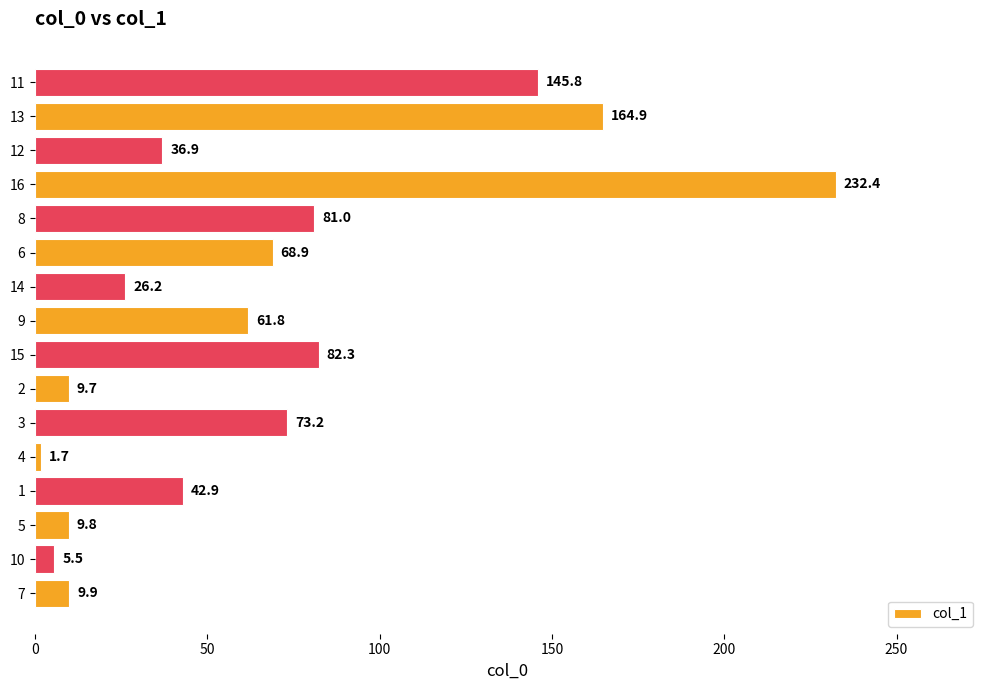

What is the average value?

65.8